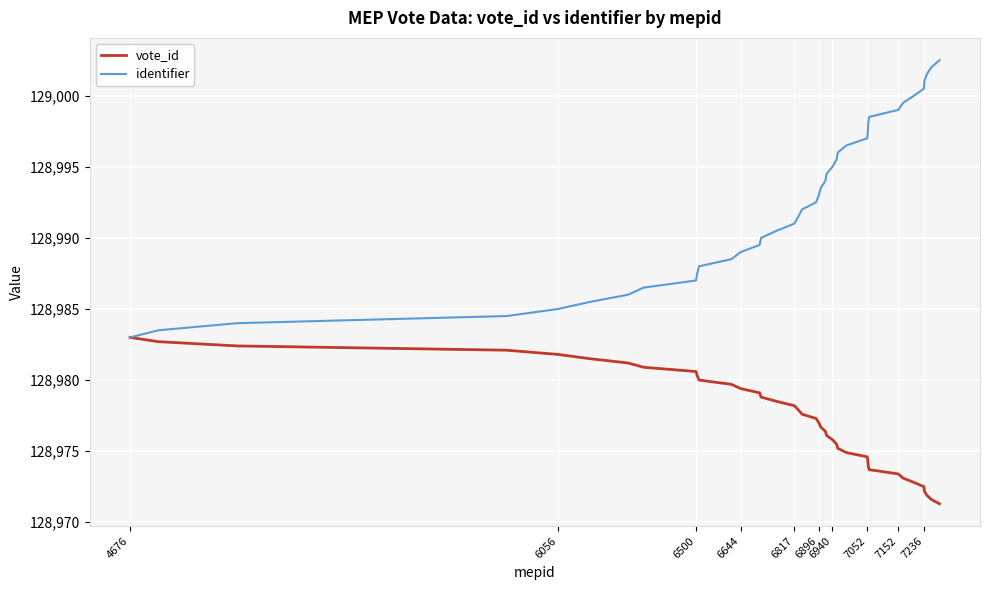

List the series in order of their peak value, highest first.

identifier, vote_id